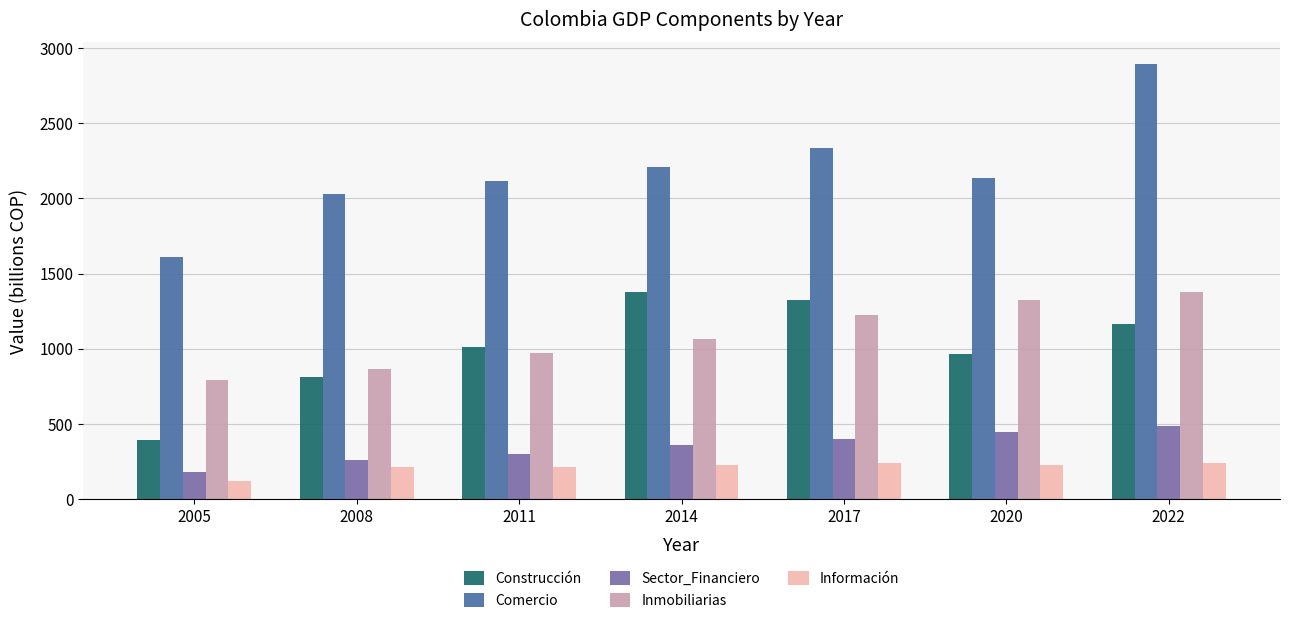

Read the Sector_Financiero value at 2011, to the nearest 10.

300